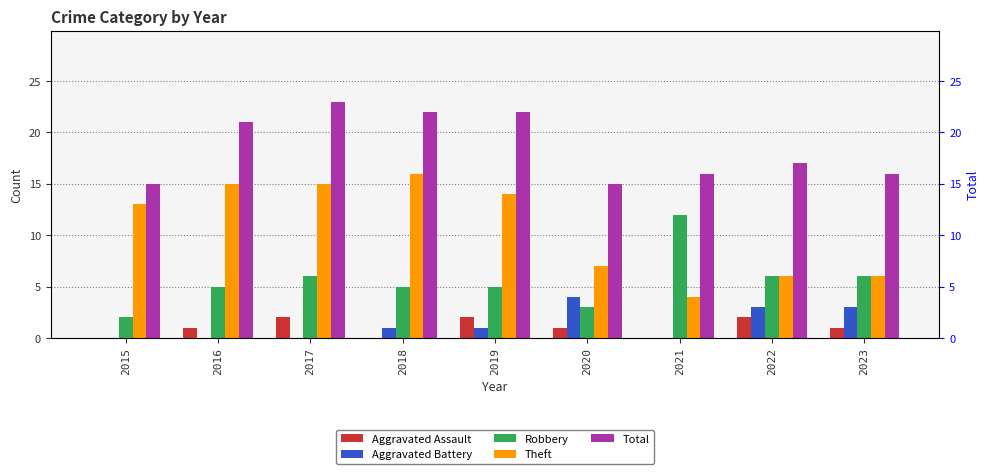

What is the minimum value for Theft?

4